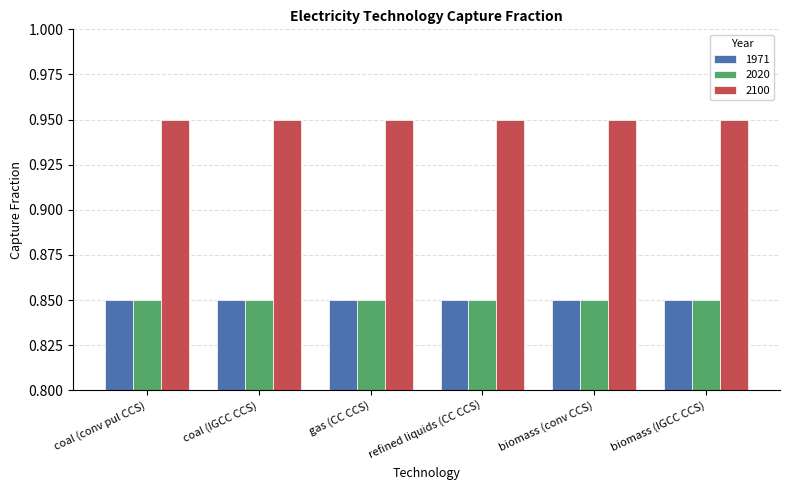

True or false: 1971 has a value of 0.5 at refined liquids (CC CCS).

False